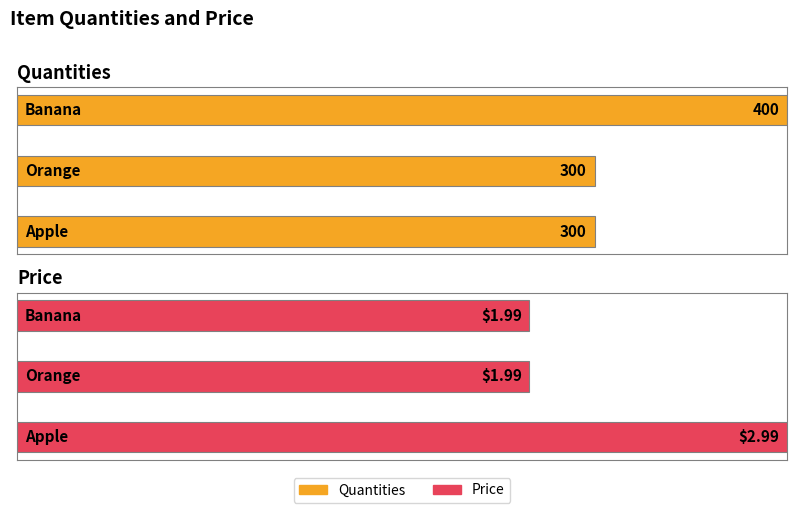

Count the Quantities values in the range 300 to 400.

3